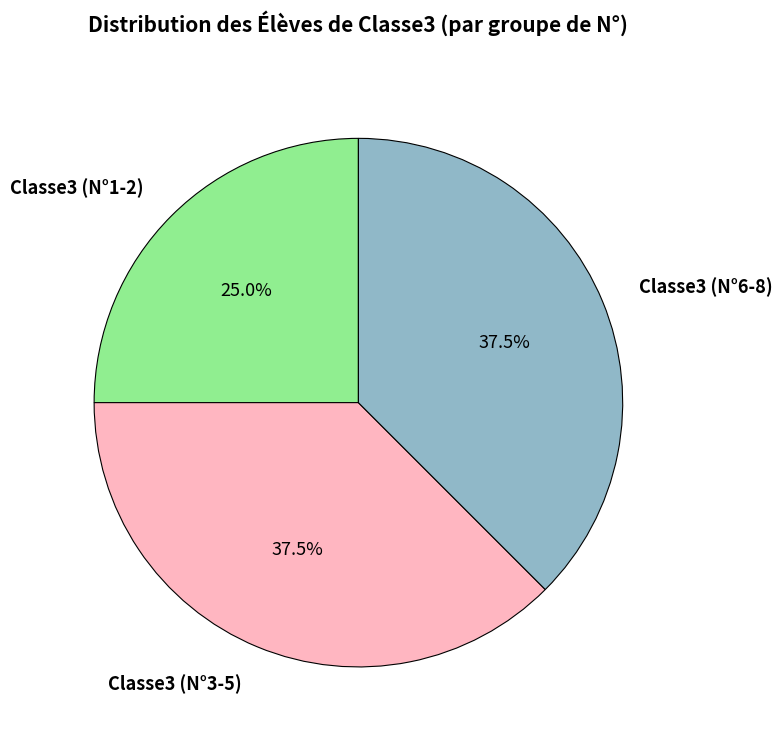

Combined, do Classe3 (N°1-2) and Classe3 (N°6-8) account for over 50%?

Yes